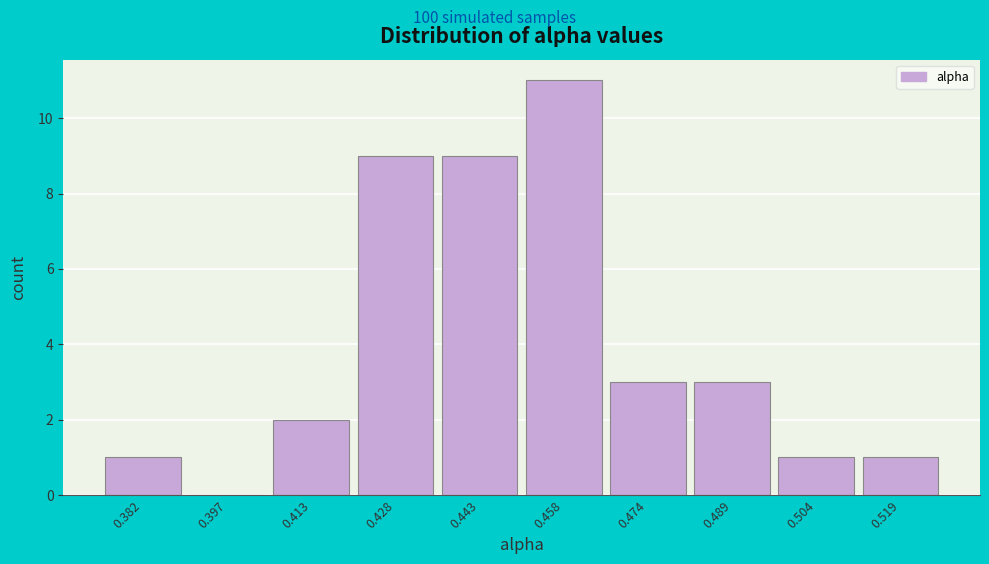

Reading left to right, transcribe all the data shown in this chart.

0.382=1	0.397=0	0.413=2	0.428=9	0.443=9	0.458=11	0.474=3	0.489=3	0.504=1	0.519=1